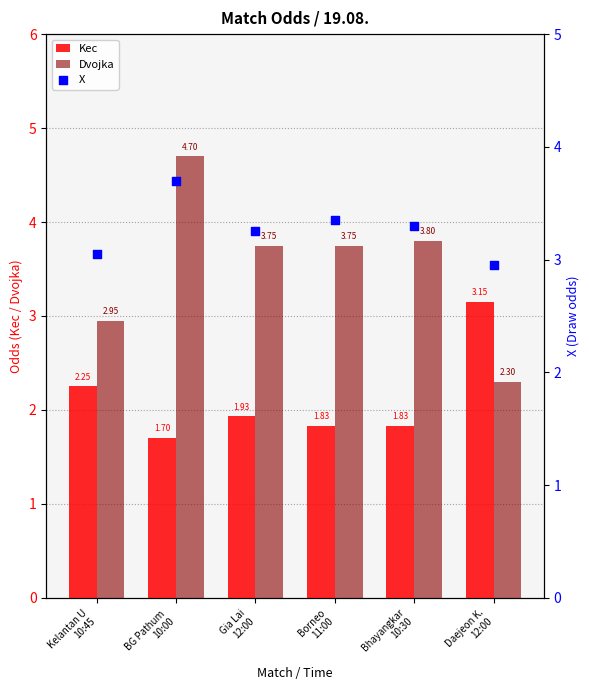

At how many categories does at least one series exceed 3?

6